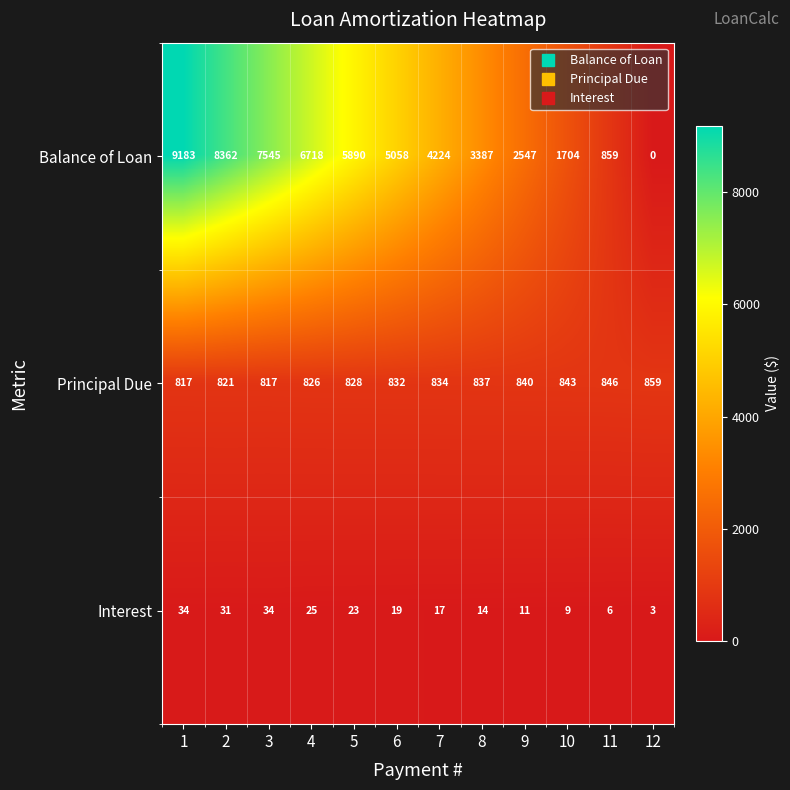

True or false: Balance of Loan has a value of 4224 at 7.

True